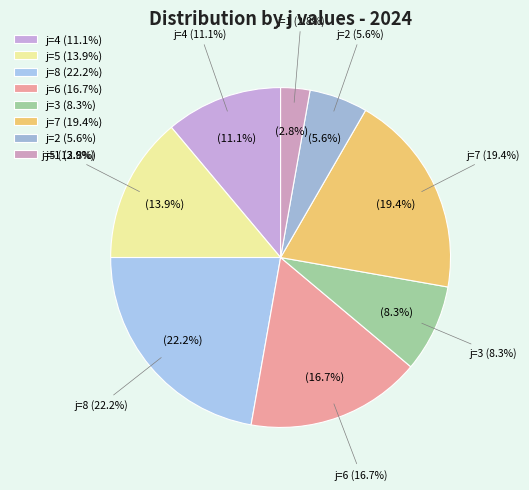

What is the change in value from i=2 (j=3) to i=3 (j=7)?

+4